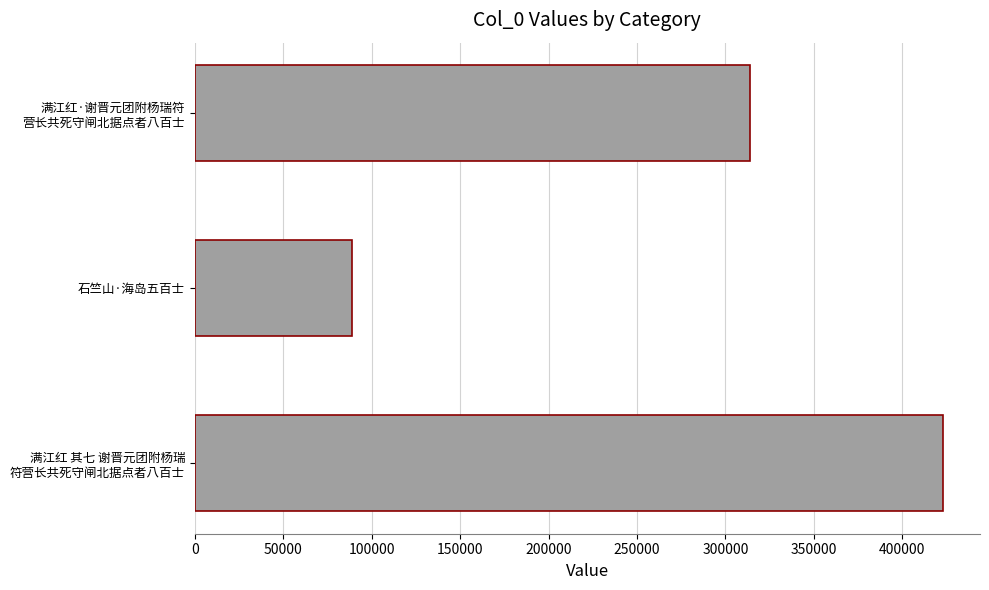

The value at 石竺山·海岛五百士 is 131711. True or false?

False